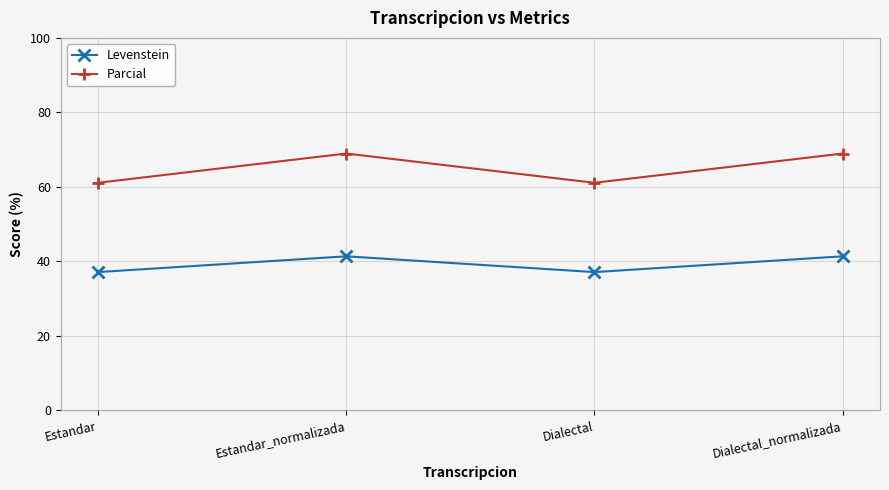

What is the spread (max minus min) of values at Dialectal_normalizada?

27.6